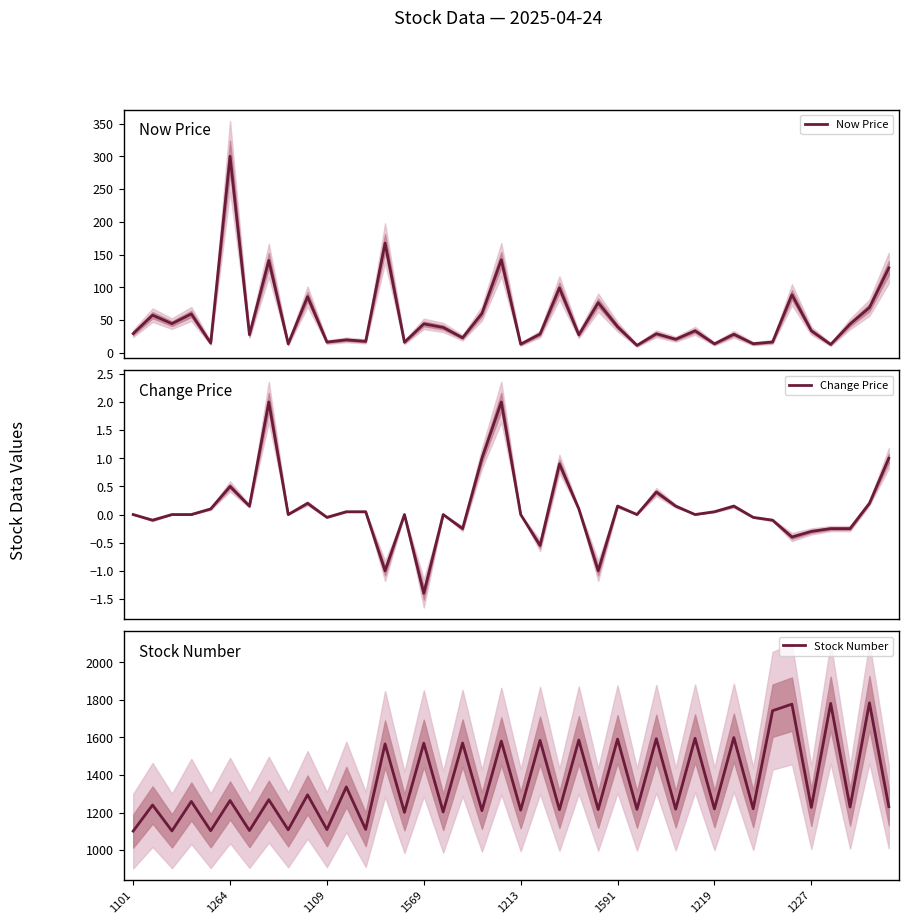

What are all the series names shown in the legend?

Now Price, Change Price, Stock Number